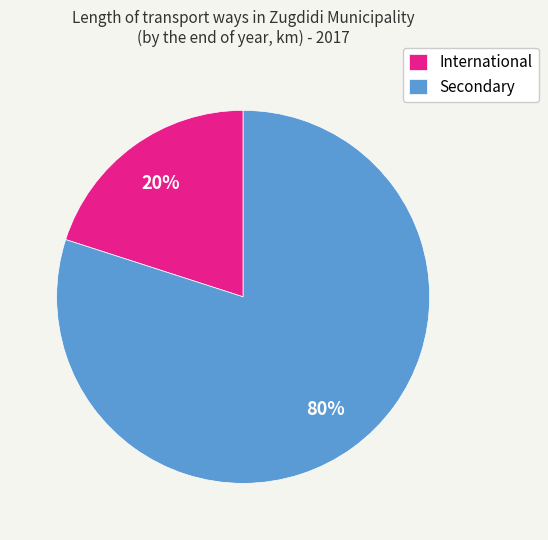

The Secondary slice represents 72% of the pie. True or false?

False